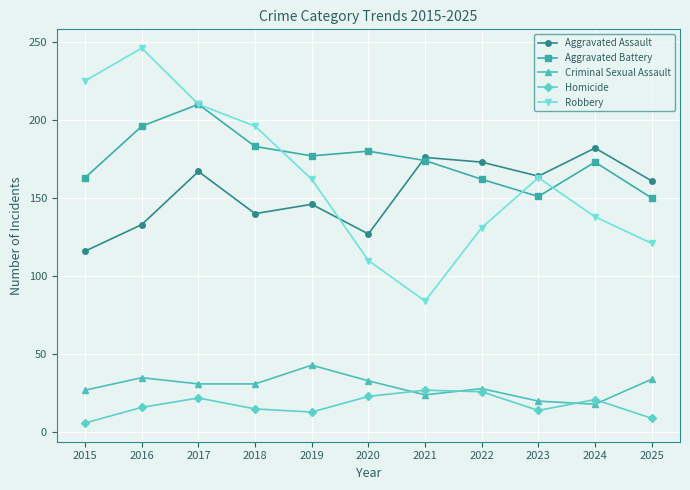

What is the difference between the Aggravated Battery values at 2015 and 2025?

13